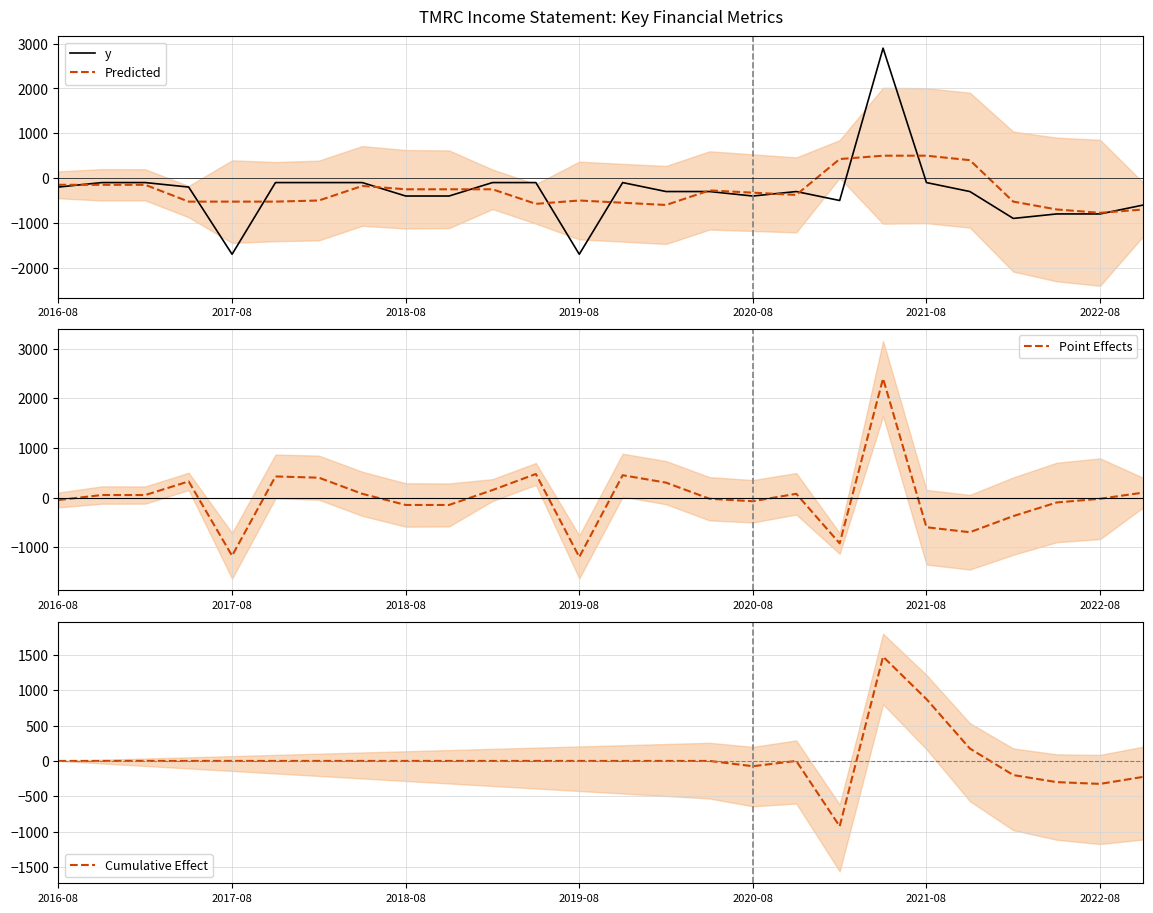

At which label is Predicted closest to -137?

2016-08